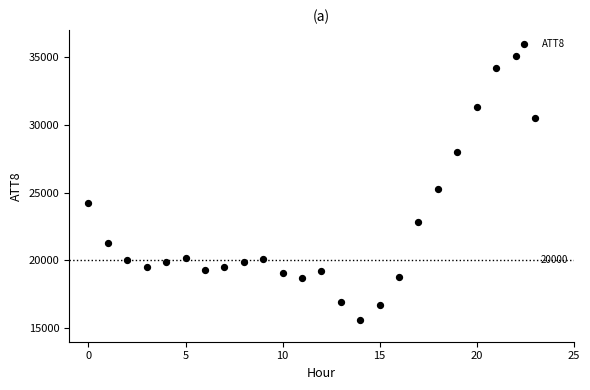

What is the range of Y values (max minus min)?

19500